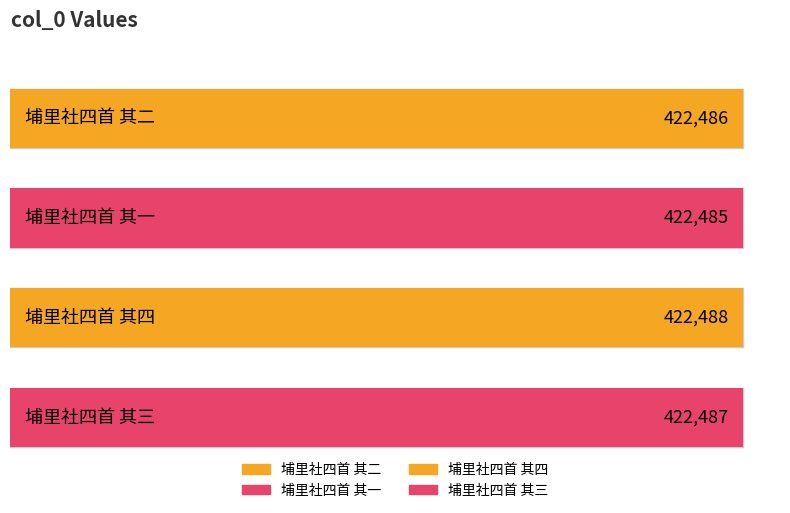

Where does the data first go above 422487?

埔里社四首 其四